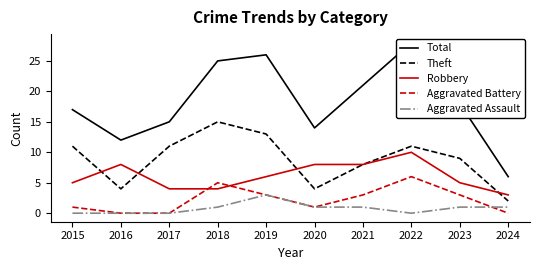

What is the total value across all series at 2018?

50